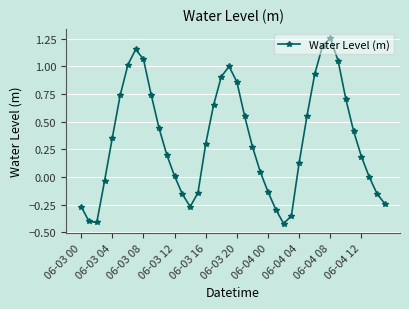

What is the sum of all values?

13.4